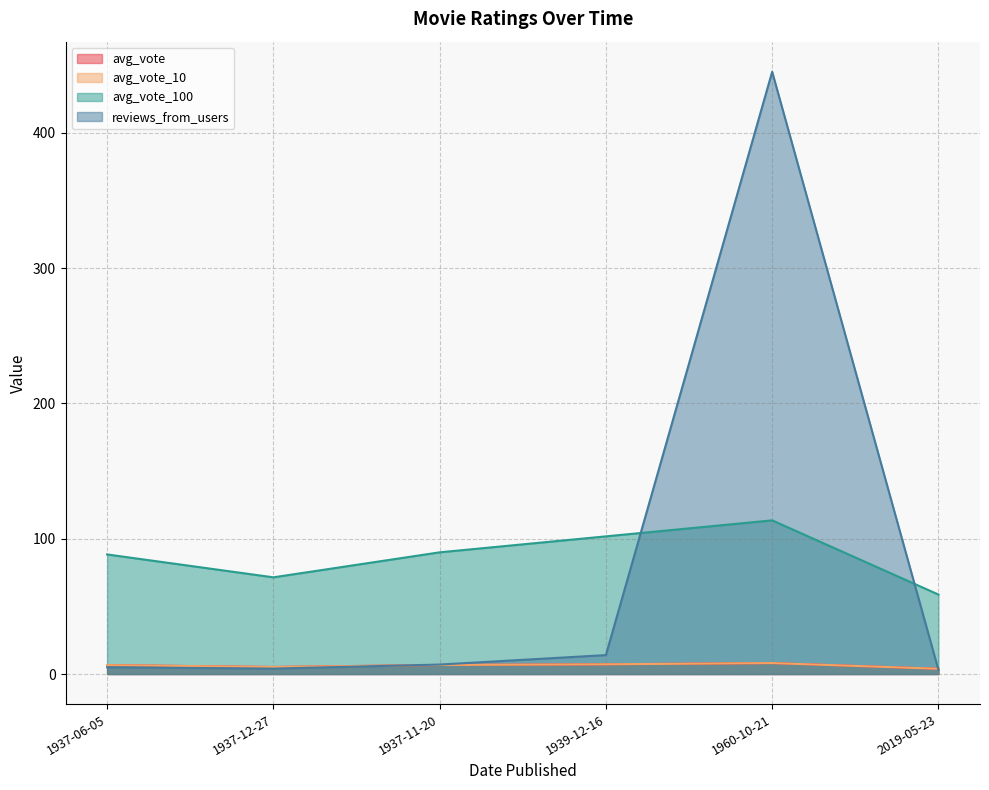

How many data points in avg_vote_100 are above 89?

3